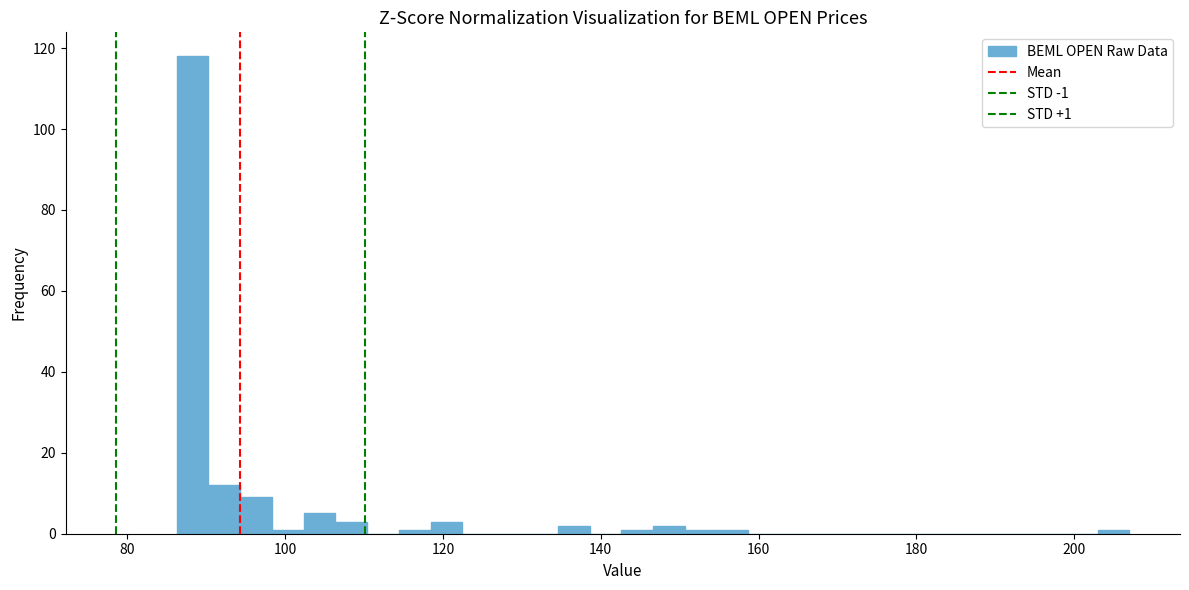

Around what value on the x-axis is the tallest bar? Give the approximate position of its centre, as read against the axis.

88